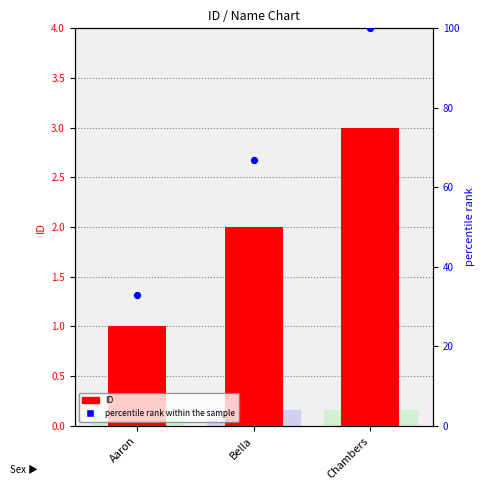

What are all the series names shown in the legend?

ID, percentile rank within the sample